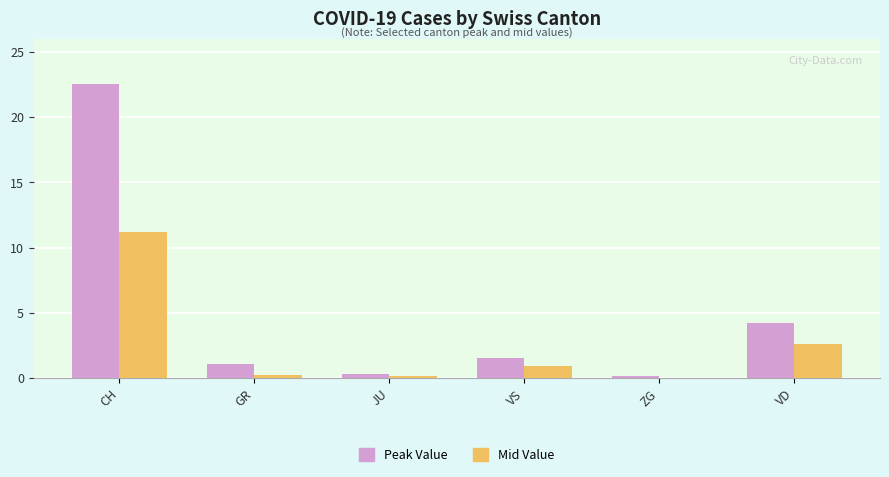

What are all the series names shown in the legend?

Peak Value, Mid Value